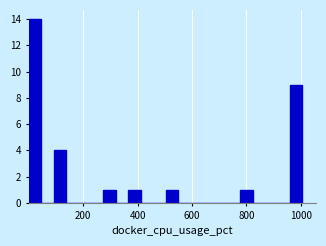

Around what value on the x-axis is the tallest bar? Give the approximate position of its centre, as read against the axis.

20